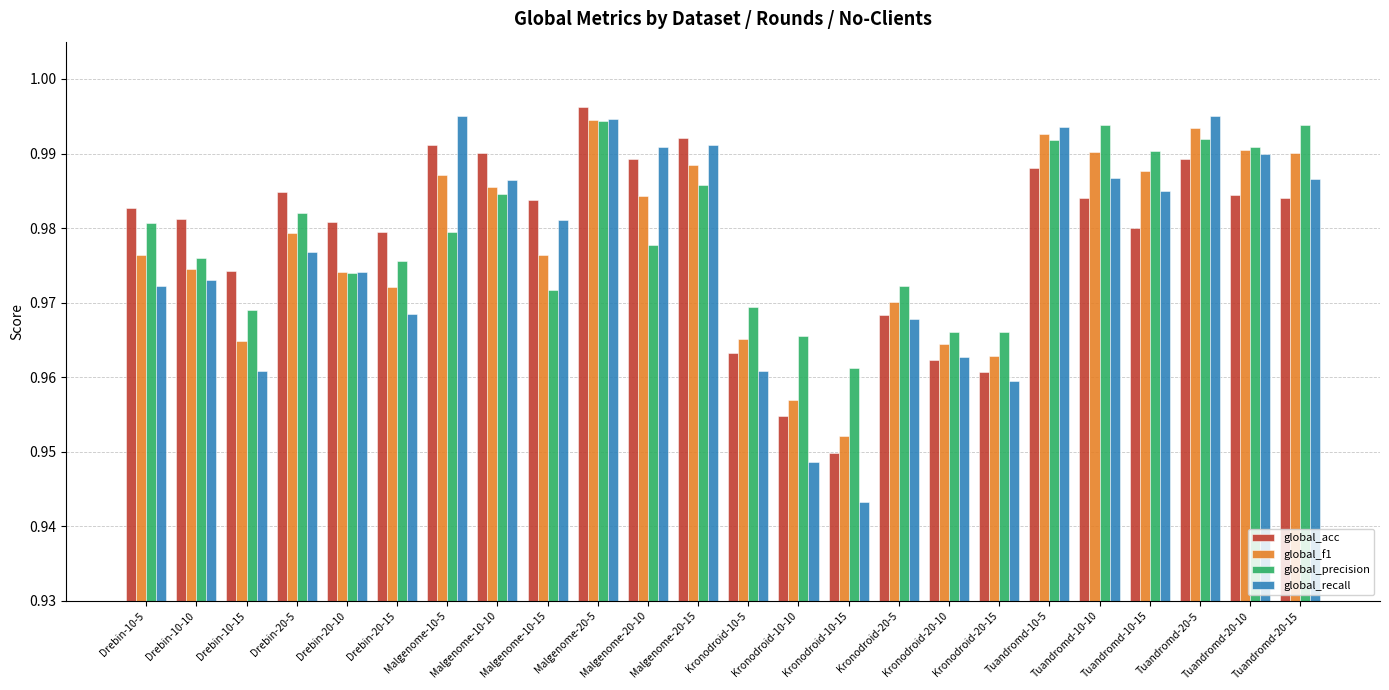

At which label does global_precision reach its minimum?

Kronodroid-10-15